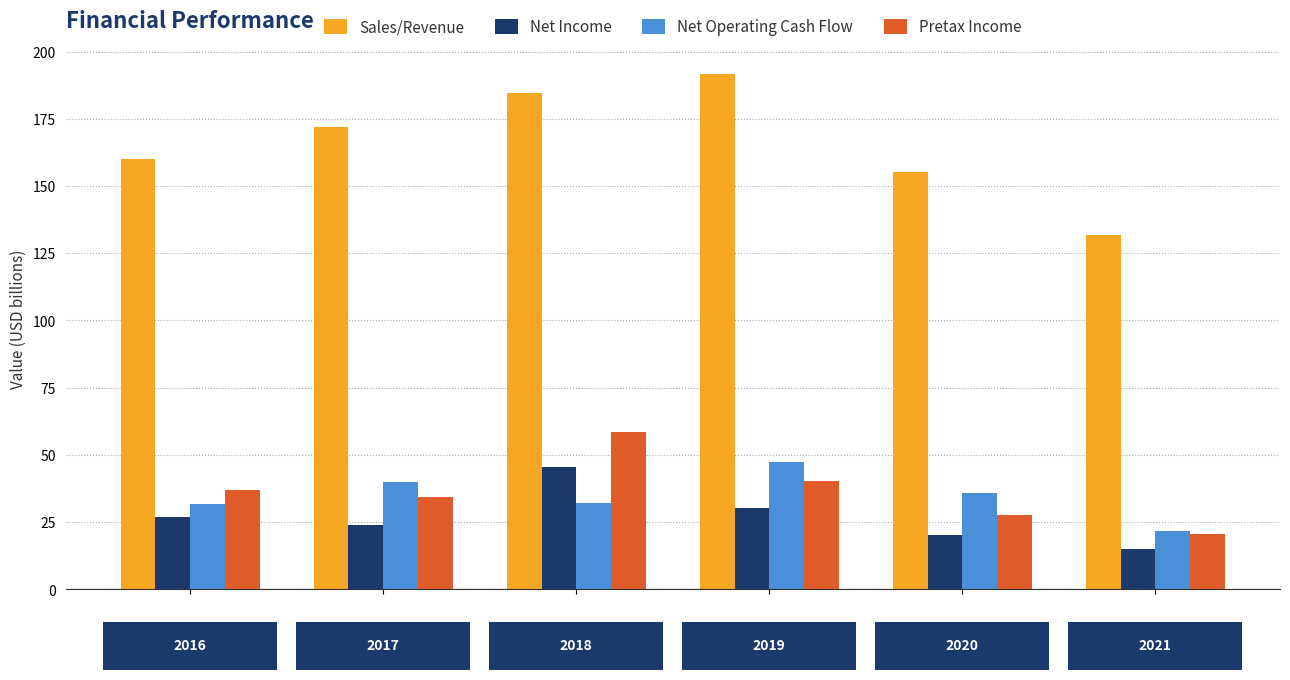

What is the difference between the maximum and minimum values in the Pretax Income series?

38.0